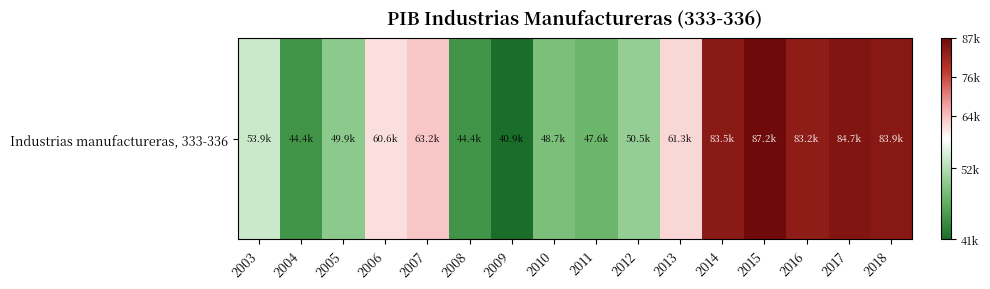

What is the difference between the values at 2015 and 2005?

37312.0